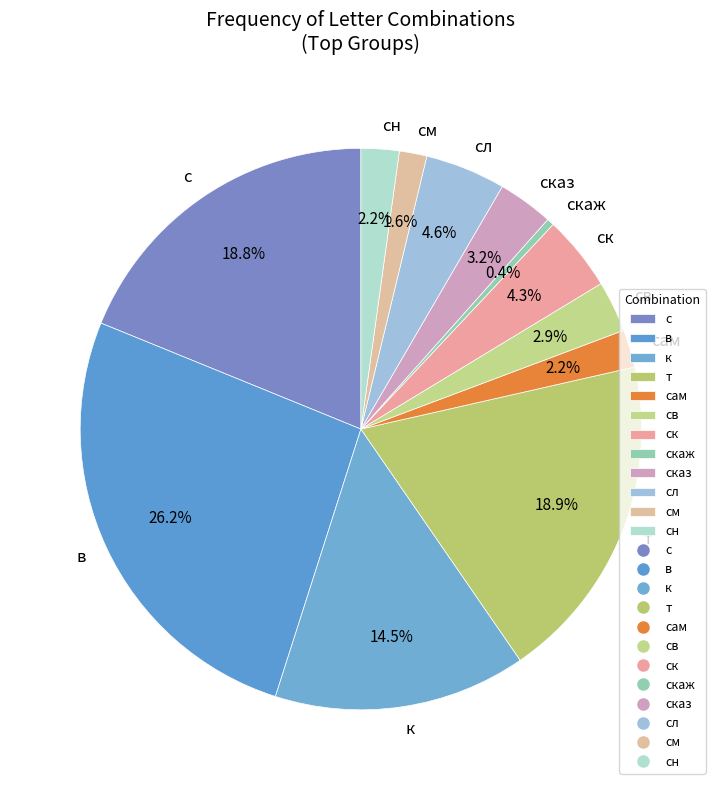

How many segments does this pie chart have?

12